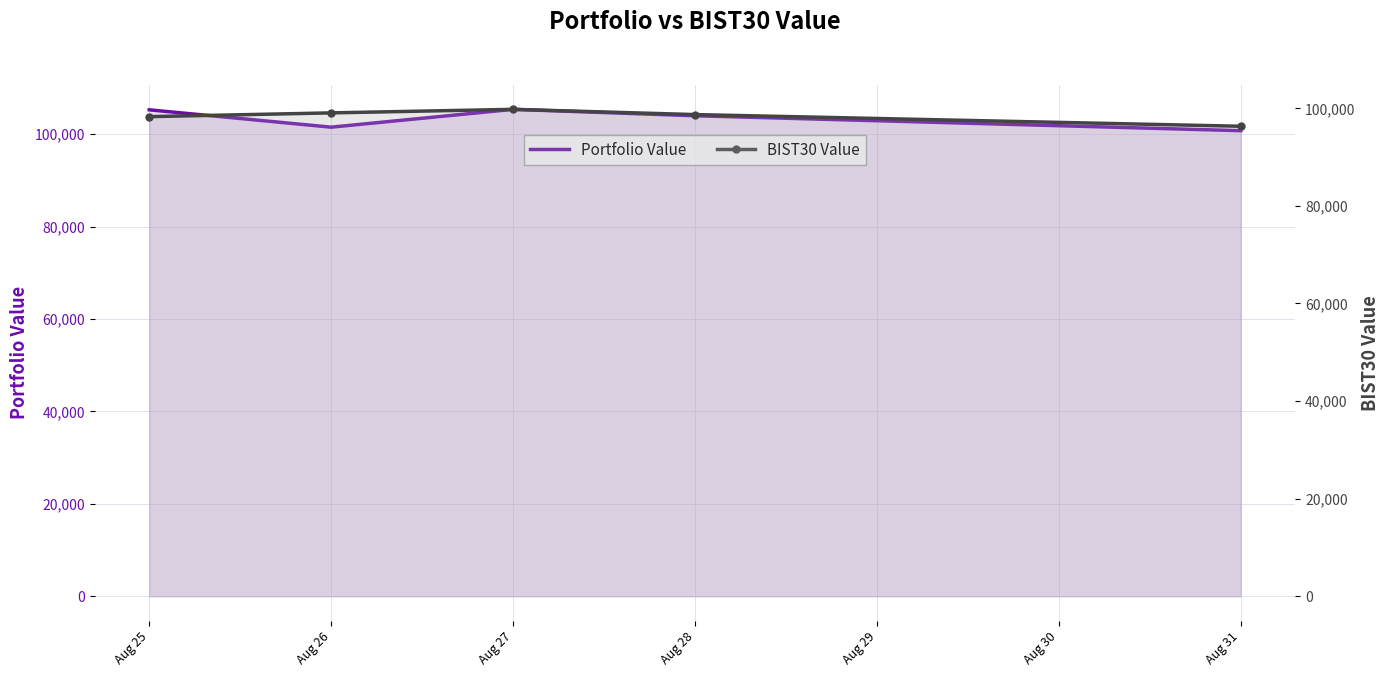

Which series has the largest total across all categories?

Portfolio Value